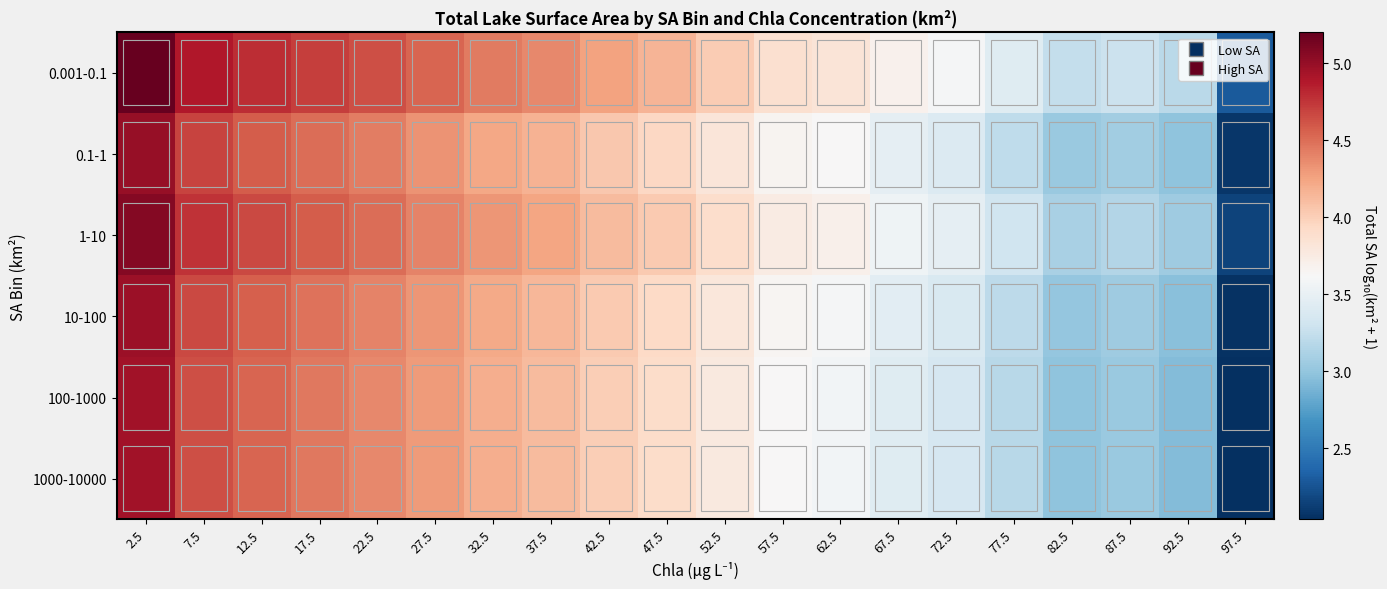

Between 32.5 and 37.5, which is larger?

32.5